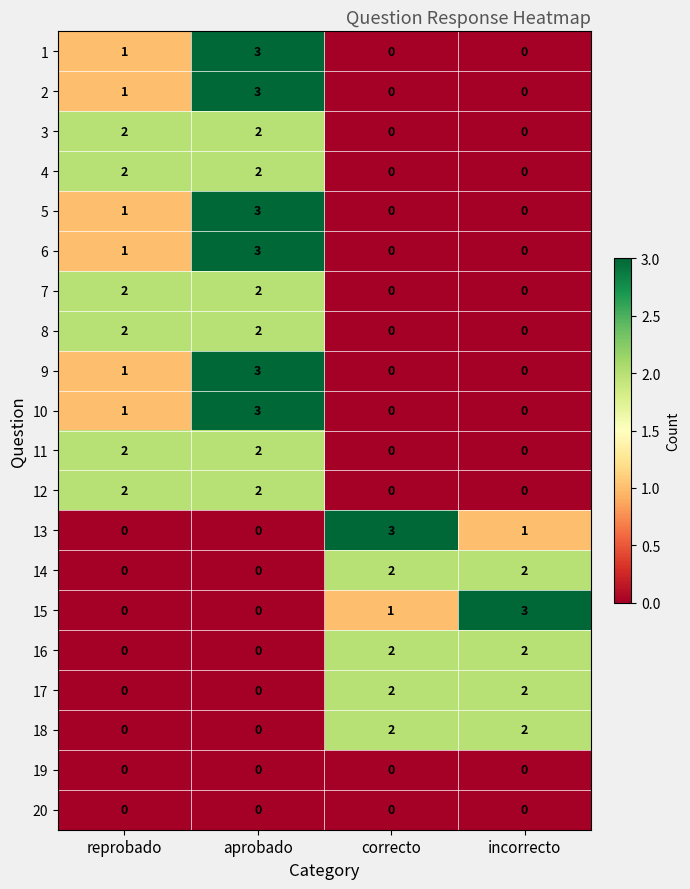

What is the difference between the maximum and minimum values in the 6 series?

3